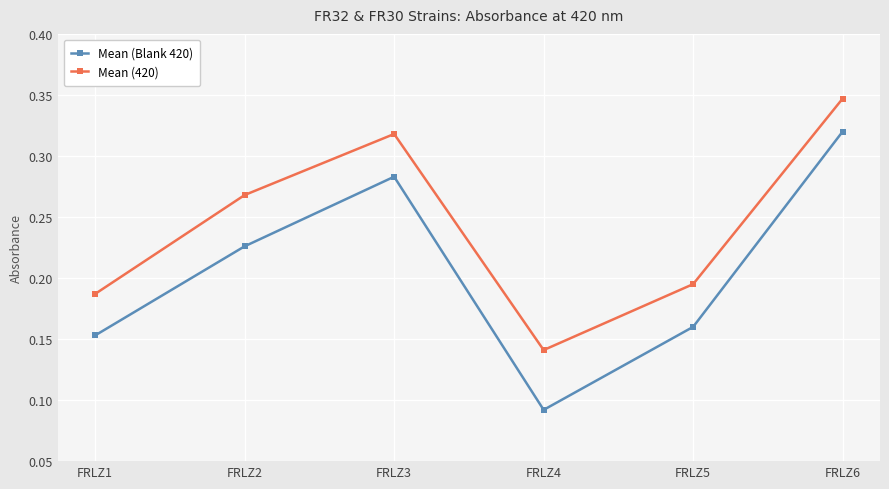

Is the value of Mean (420) at FRLZ3 greater than the value of Mean (Blank 420) at FRLZ5?

Yes